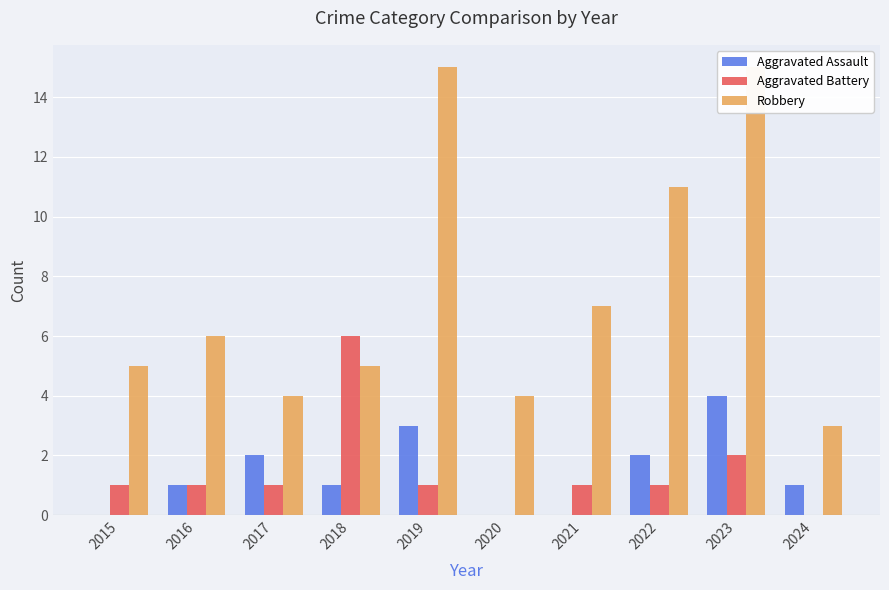

Reading left to right, what are all the values shown in this chart?

Aggravated Assault: 2015=0	2016=1	2017=2	2018=1	2019=3	2020=0	2021=0	2022=2	2023=4	2024=1
Aggravated Battery: 2015=1	2016=1	2017=1	2018=6	2019=1	2020=0	2021=1	2022=1	2023=2	2024=0
Robbery: 2015=5	2016=6	2017=4	2018=5	2019=15	2020=4	2021=7	2022=11	2023=15	2024=3